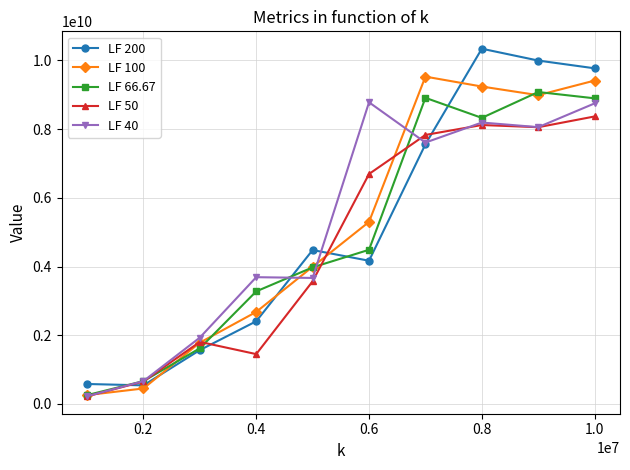

Which series has the largest range (max minus min)?

LF 200